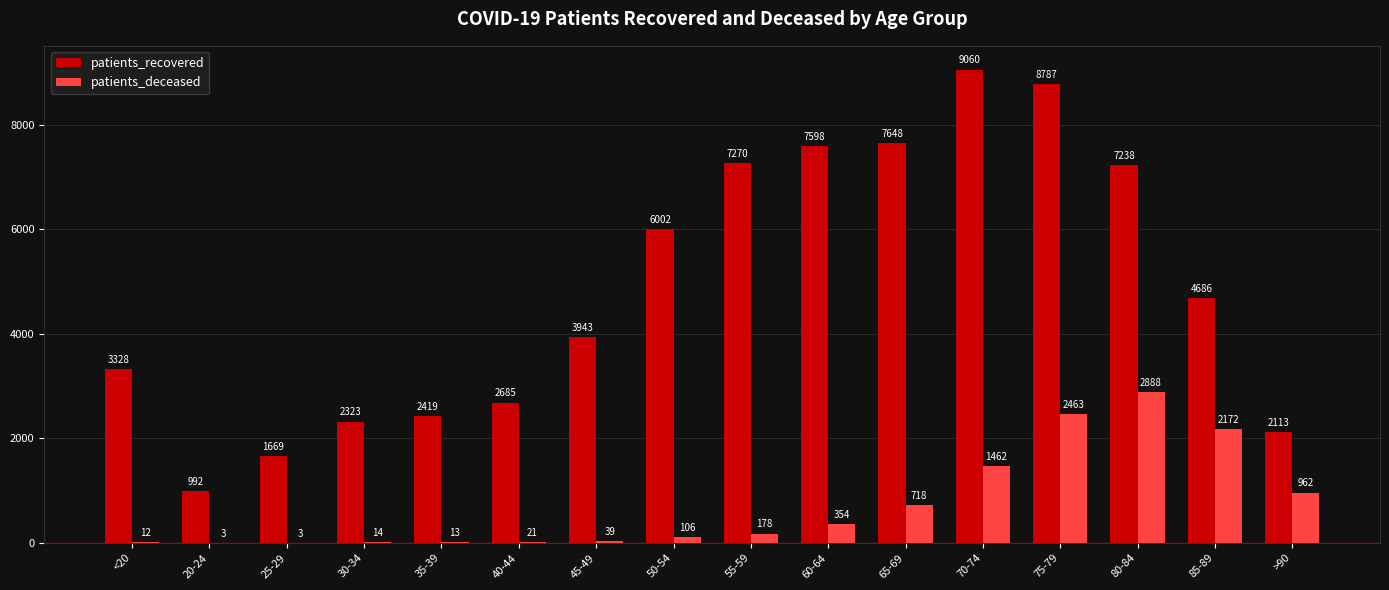

Which series changed the most between <20 and 50-54?

patients_recovered